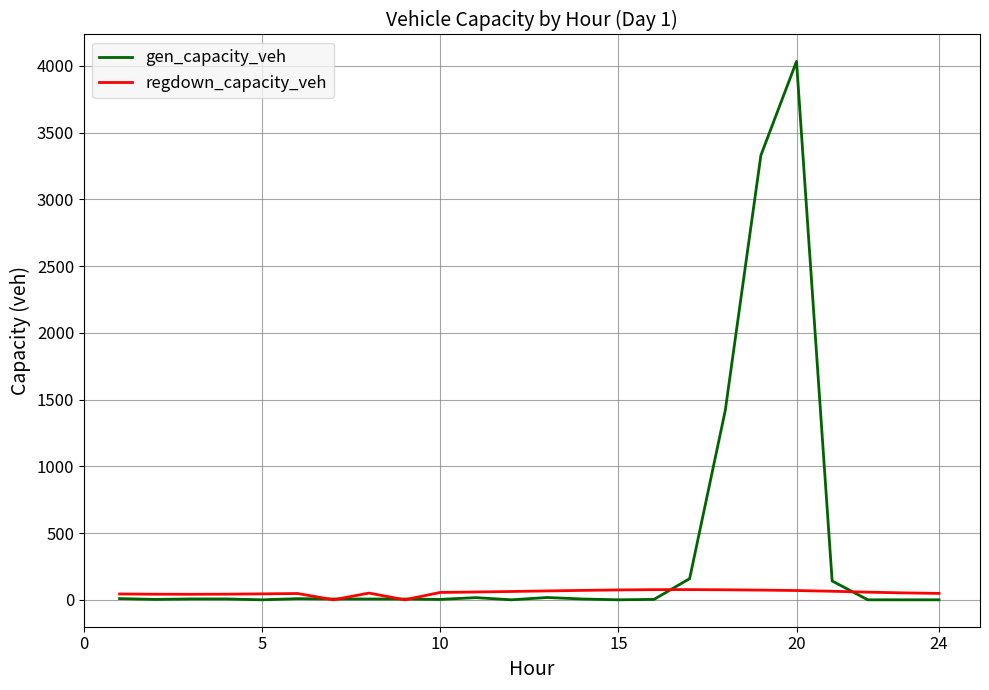

Which series has the largest total across all categories?

gen_capacity_veh